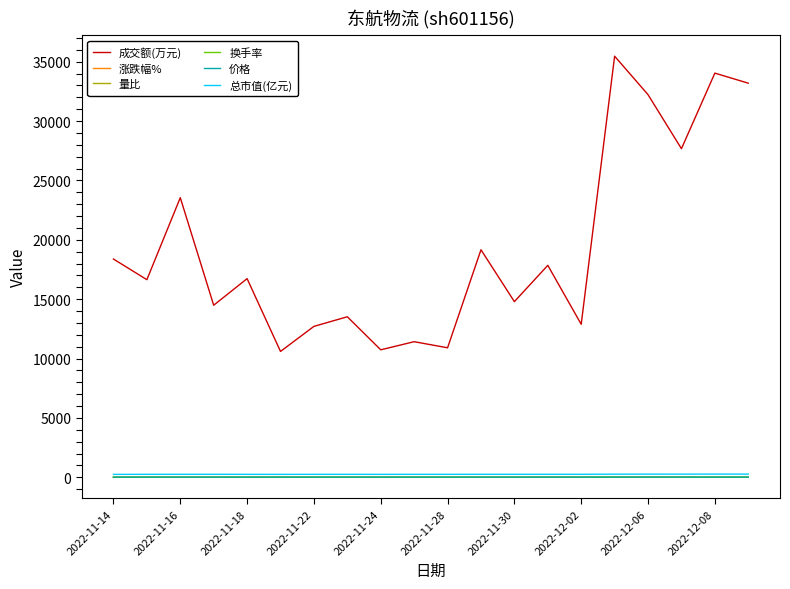

Which series has the widest spread of values?

成交额(万元)